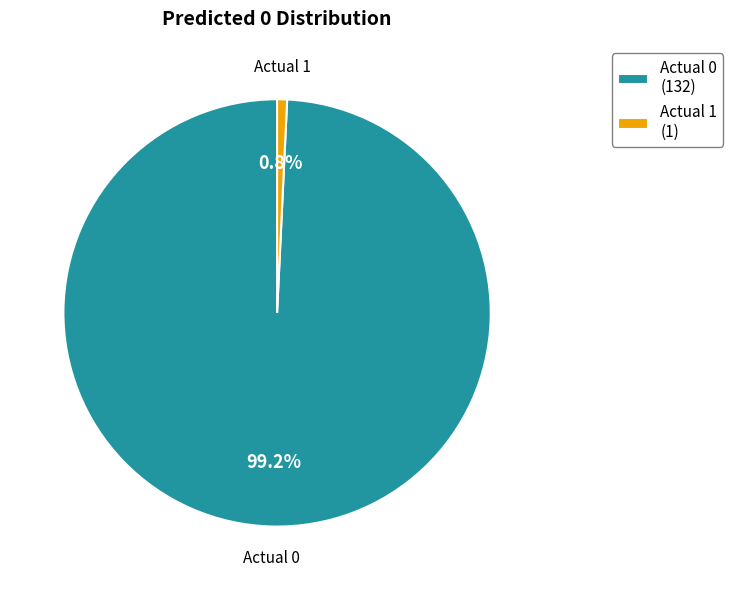

Is it true that Actual 0 is 89% of the pie?

False